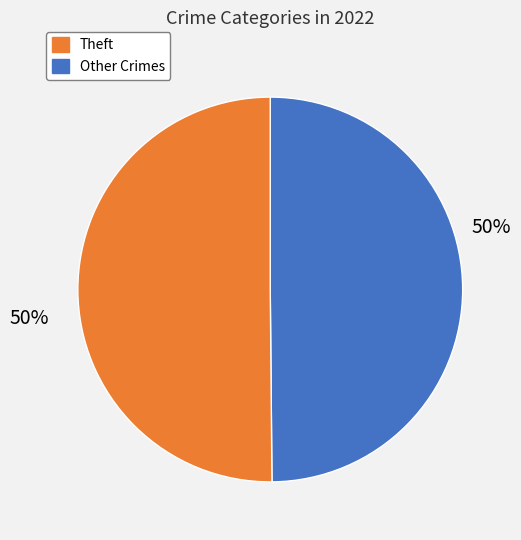

To the nearest percent, what is the average slice percentage?

50%